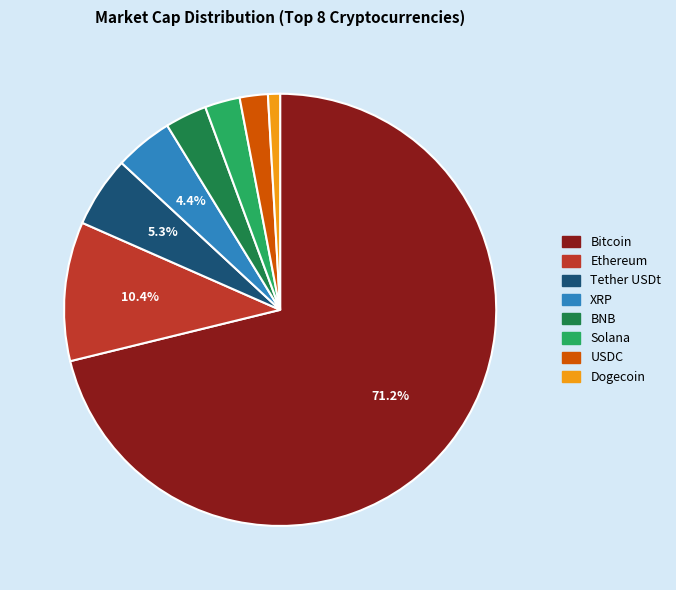

How many segments does this pie chart have?

8